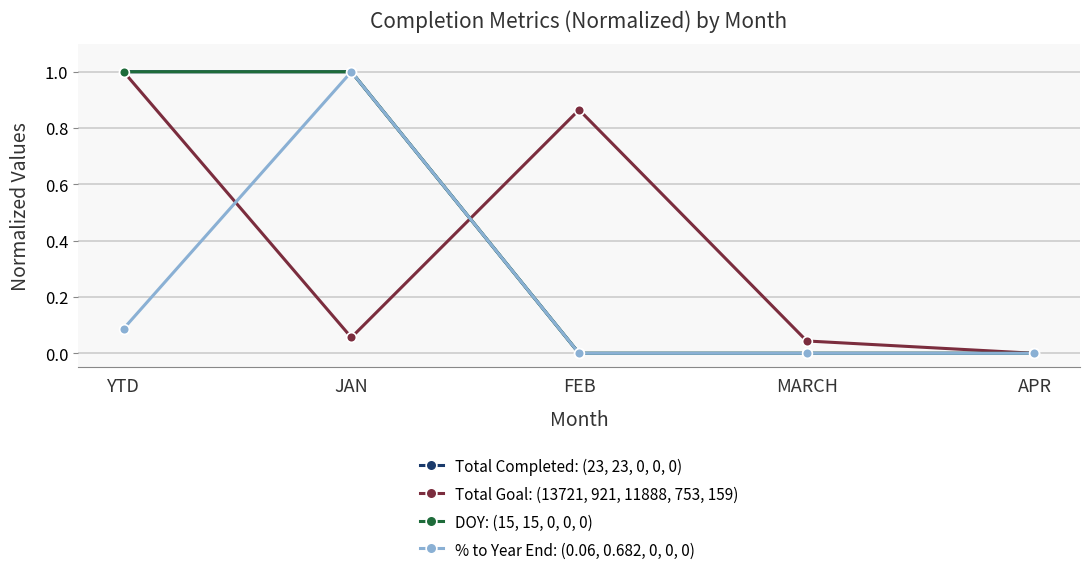

What is the label of the 4th point from the right?

JAN